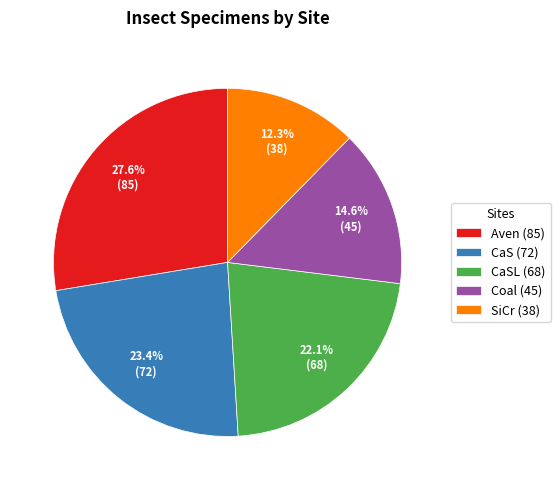

Approximately how many times larger is the value at Aven (85) compared to Coal (45)?

1.9